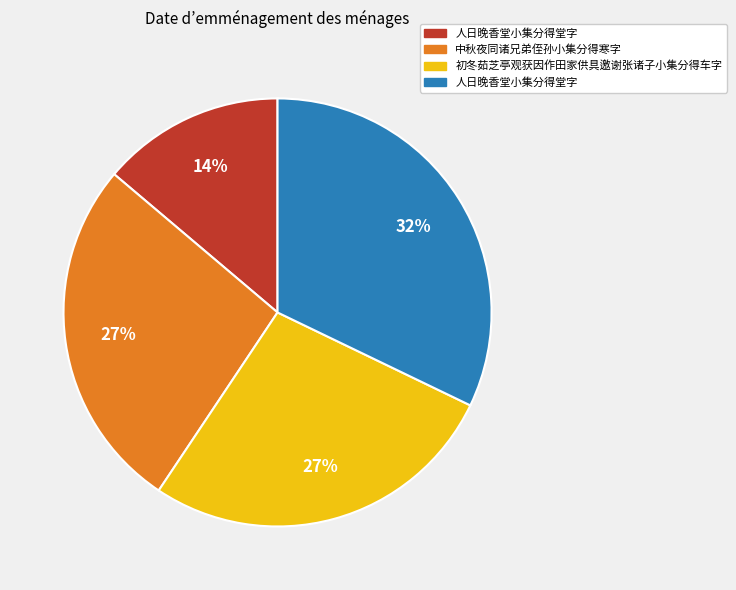

To the nearest percent, what is the average slice percentage?

25%